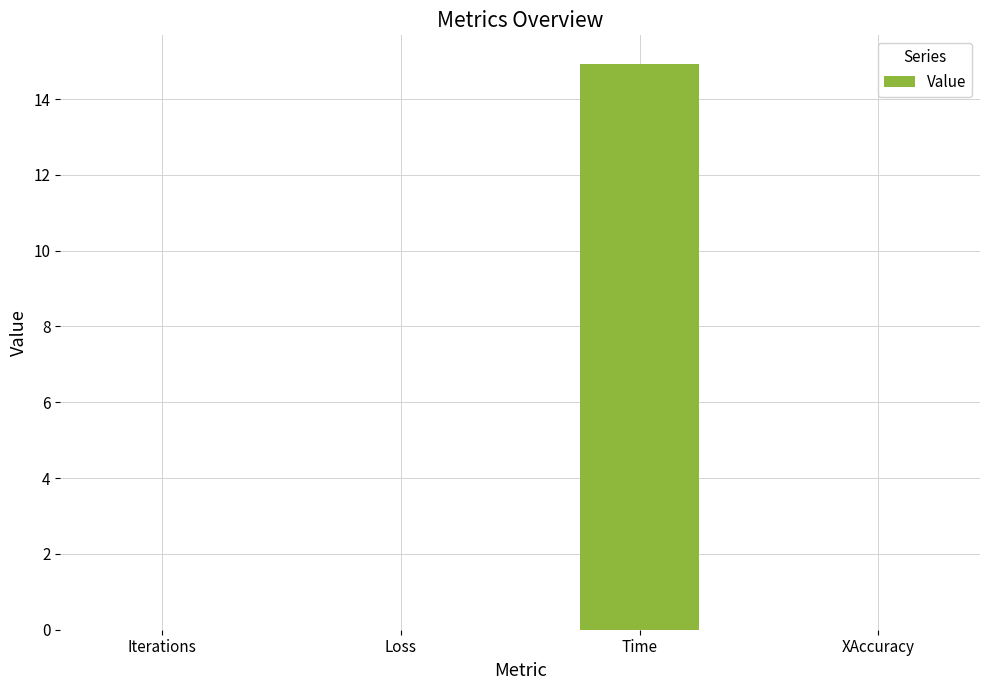

Count the number of data series in this chart.

1